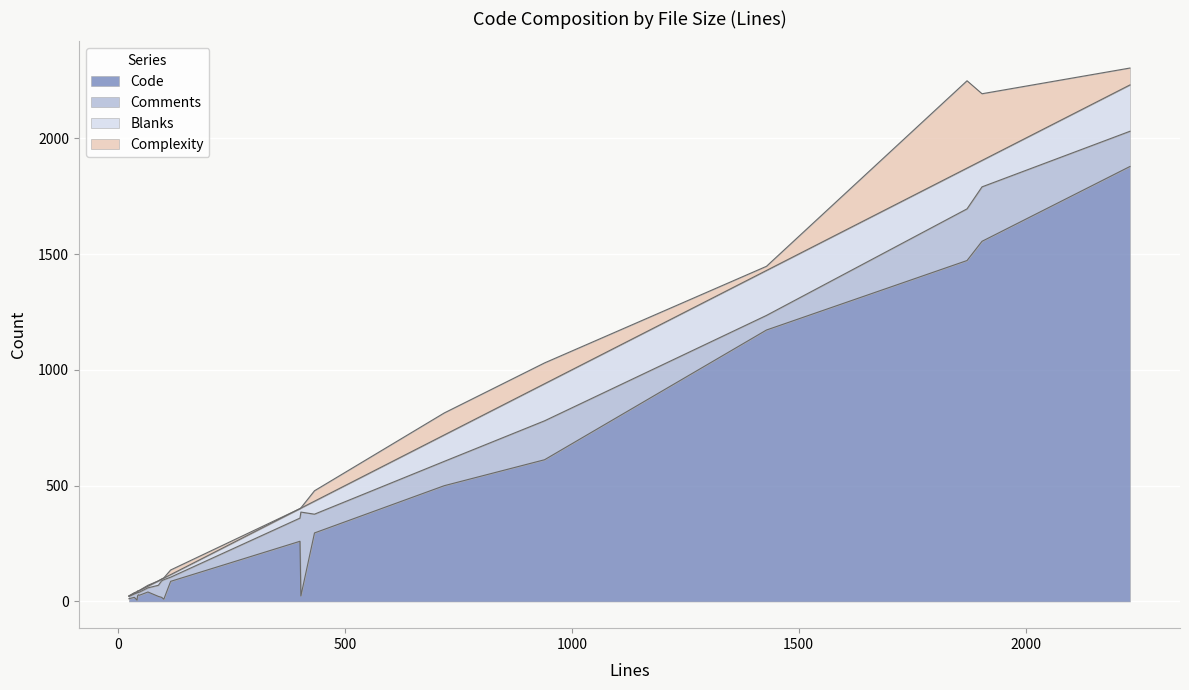

What is the maximum value for Code?

1878